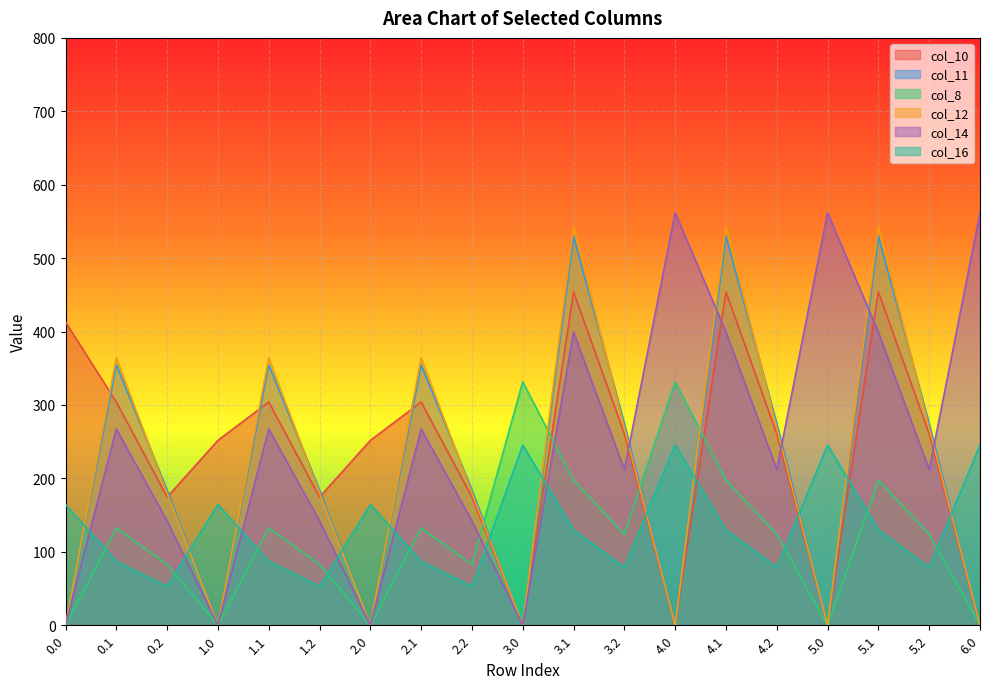

Which series has the largest total across all categories?

col_14